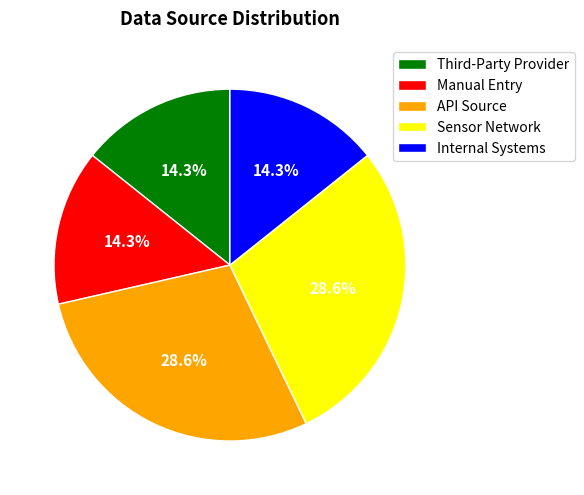

Is the sum of Internal Systems and API Source greater than half?

No